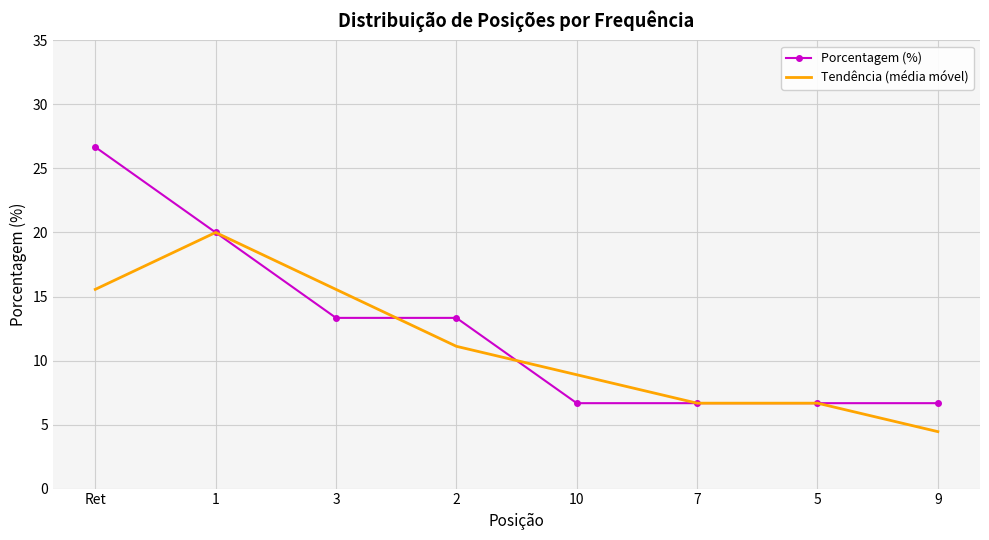

What is the approximate value of Porcentagem (%) at 9?

6.7